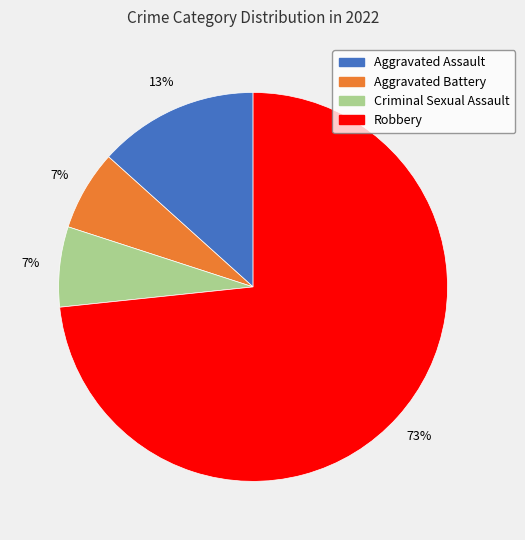

Combined, do Criminal Sexual Assault and Robbery account for over 50%?

Yes